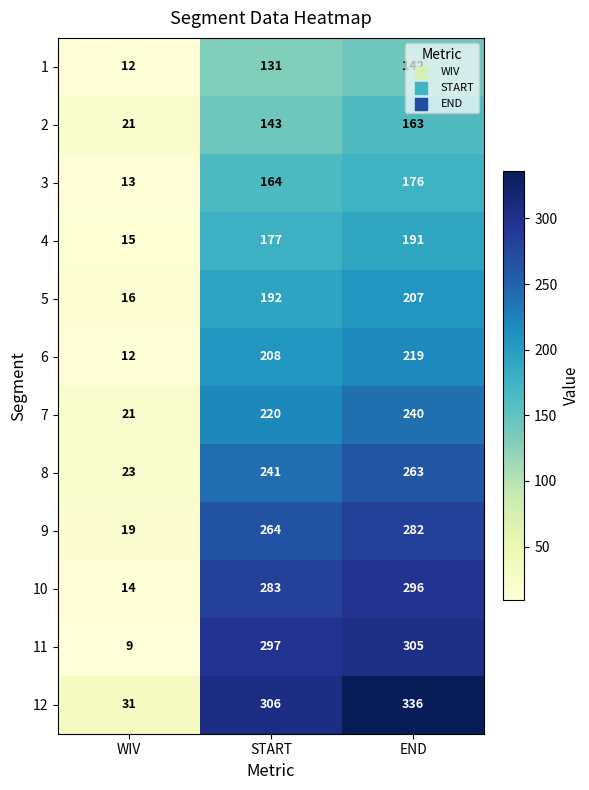

What is the maximum value shown in the chart?

336